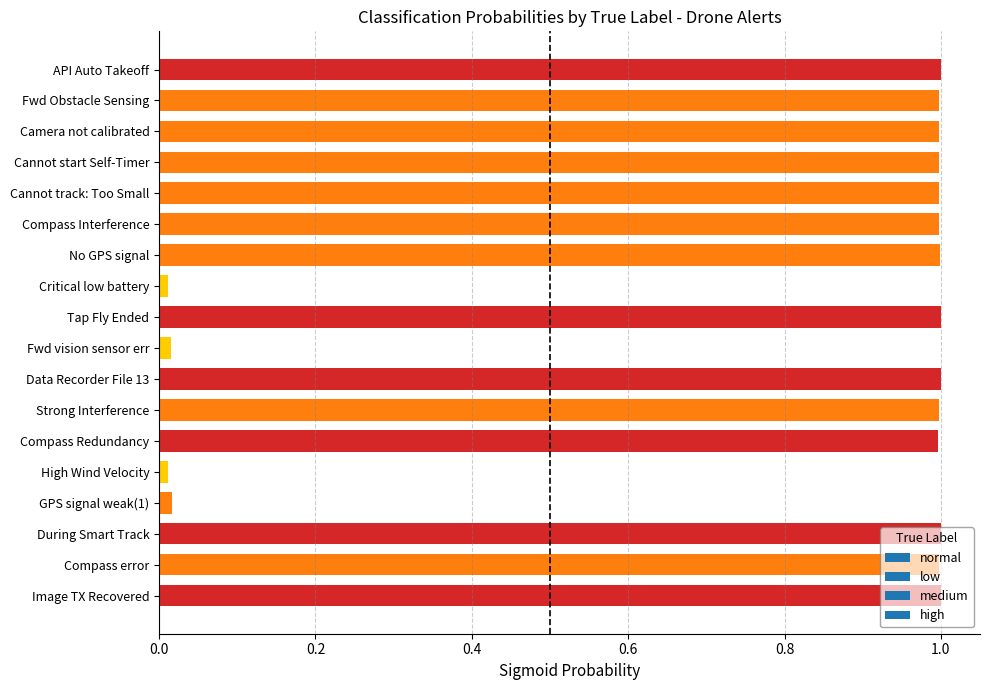

What is the maximum value shown in the chart?

1.0